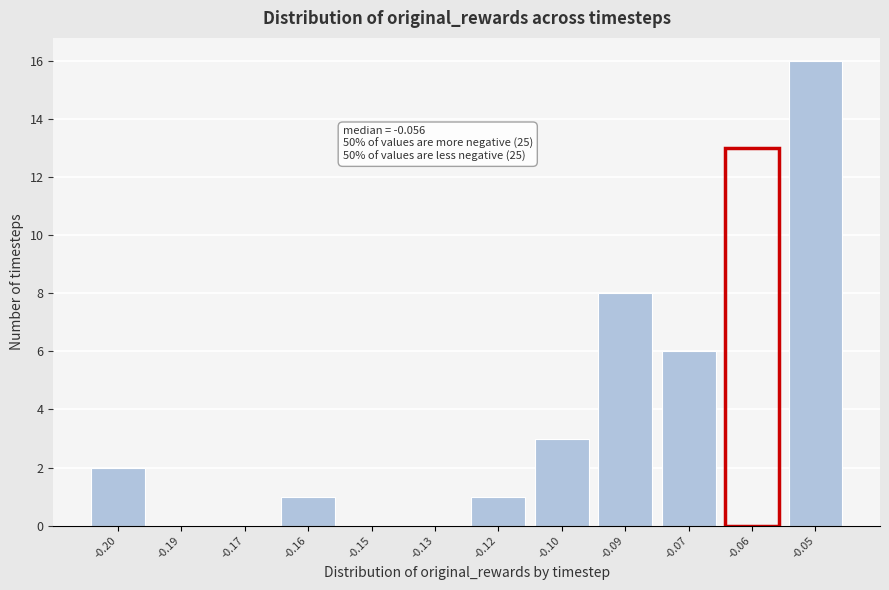

Reading left to right, transcribe all the data shown in this chart.

-0.20=2	-0.19=0	-0.17=0	-0.16=1	-0.15=0	-0.13=0	-0.12=1	-0.10=3	-0.09=8	-0.07=6	-0.06=13	-0.05=16